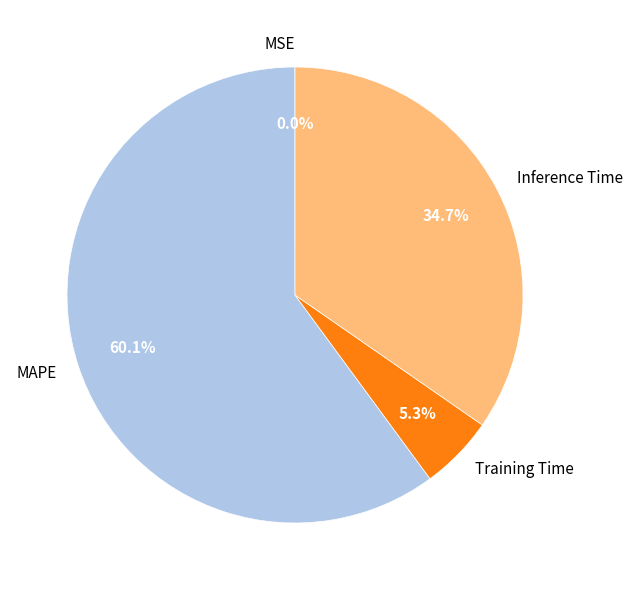

Does any single category account for the majority?

Yes